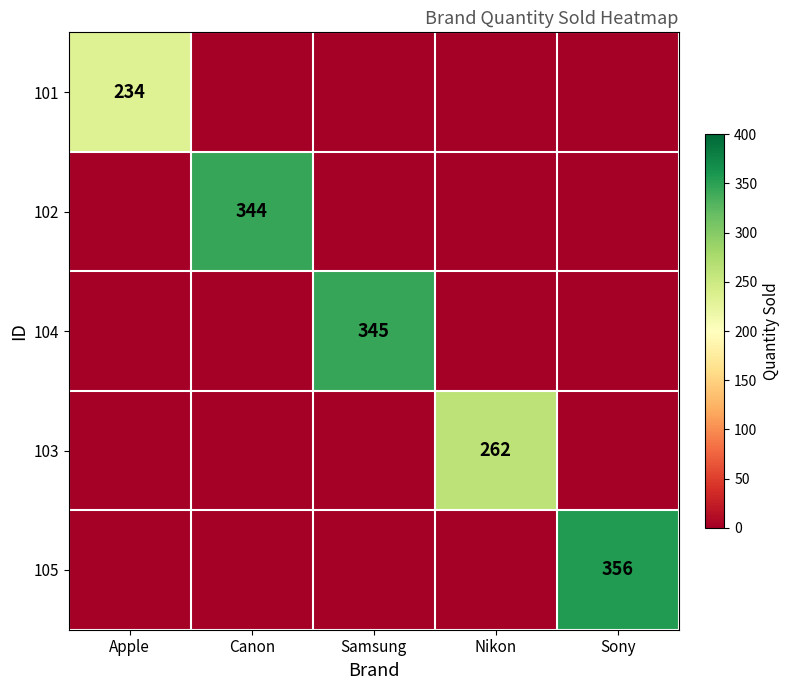

What is the greatest value displayed?

356